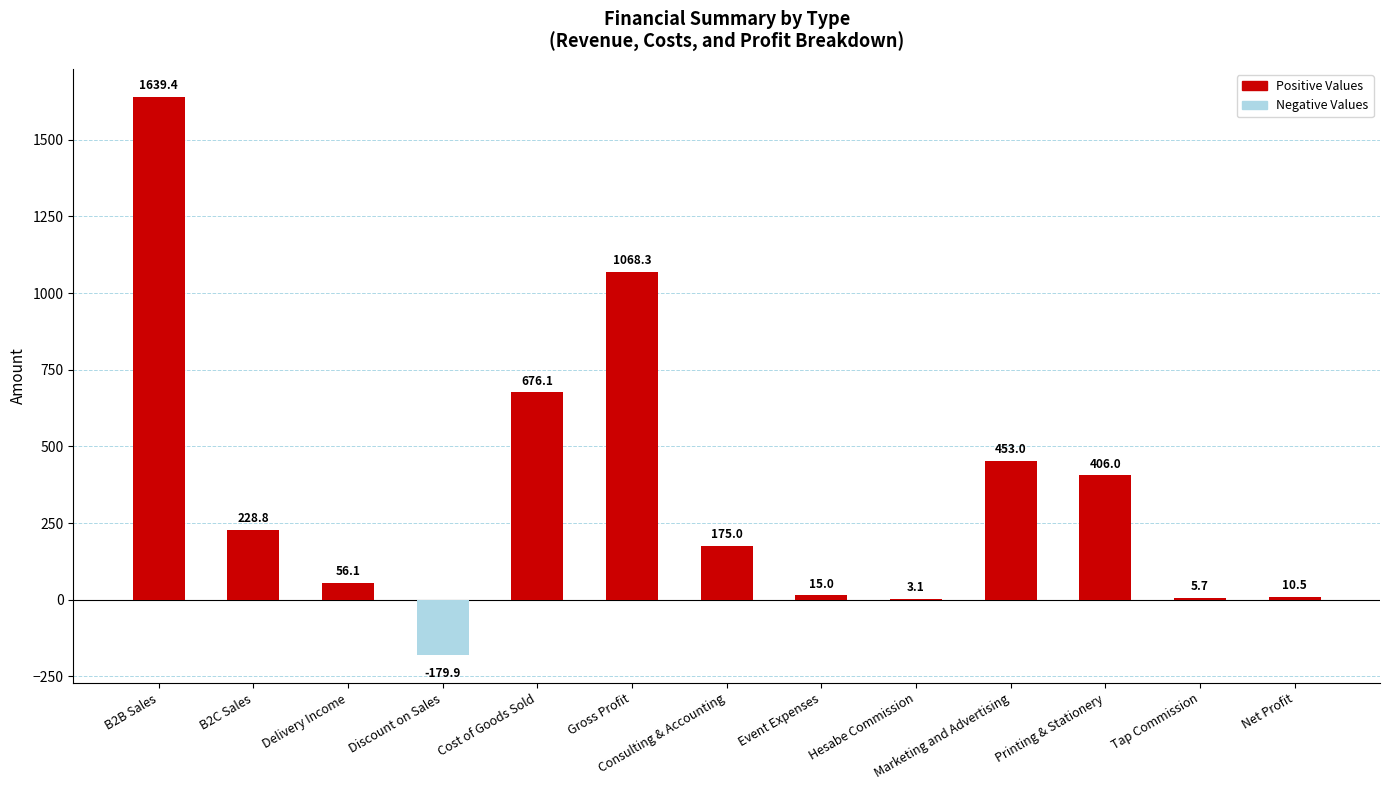

What value does the data have at Discount on Sales?

-179.9